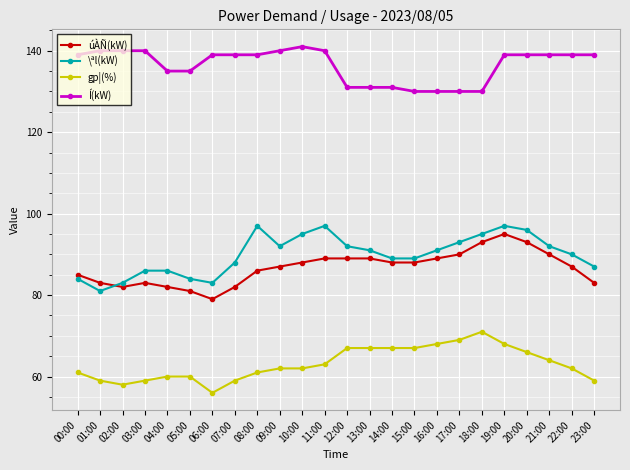

What is the maximum value shown in the chart?

141